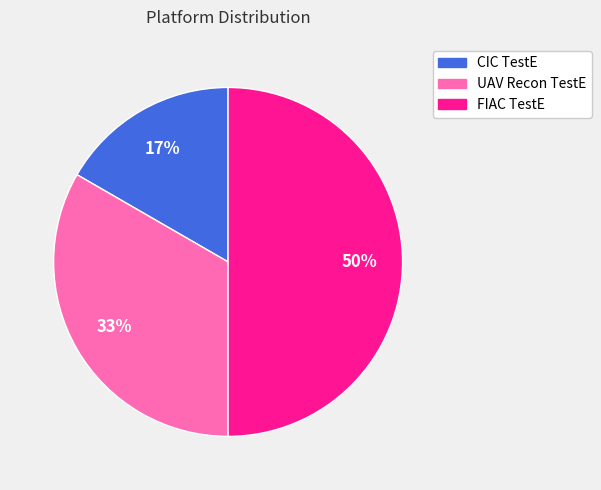

What percentage is the UAV Recon TestE slice, to the nearest percent?

33%